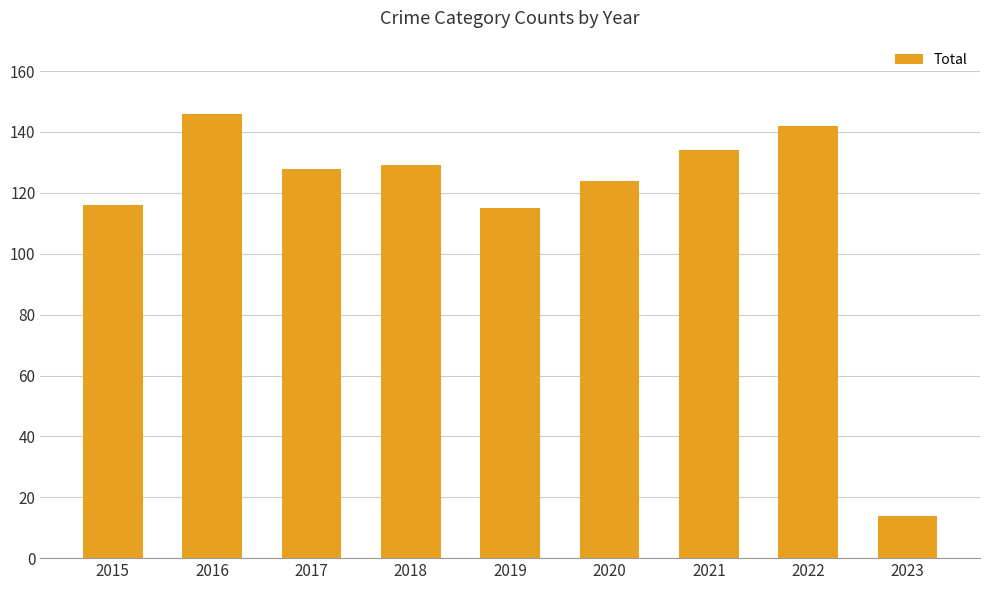

What is the ratio of the value at 2016 to the value at 2022?

1.0